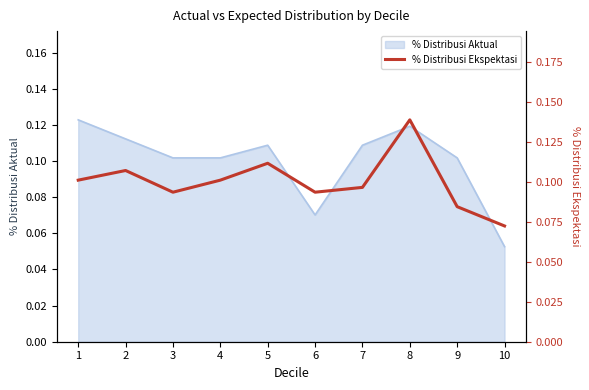

True or false: the data shows 0.1 at 4.

True